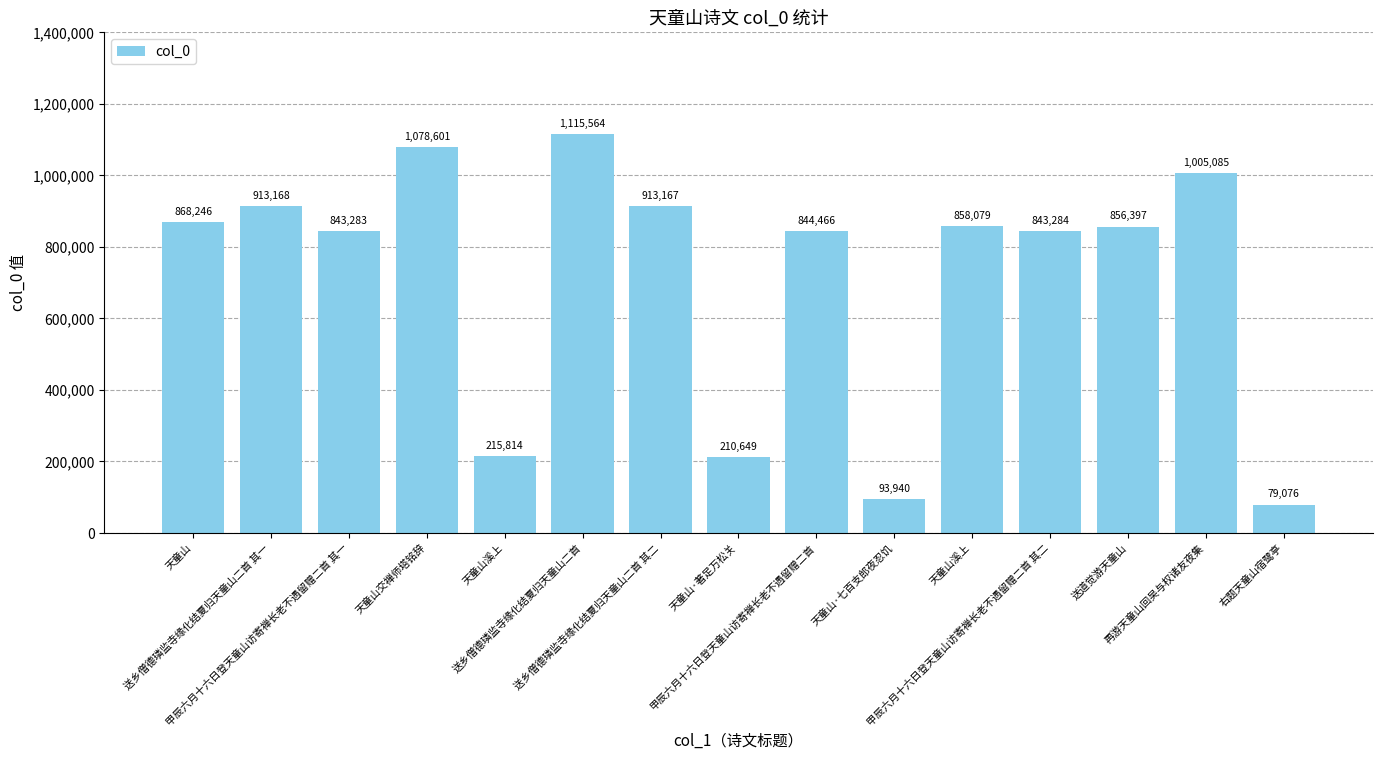

Reading left to right, list all the values displayed in this chart.

868246	913168	843283	1078601	215814	1115564	913167	210649	844466	93940	858079	843284	856397	1005085	79076